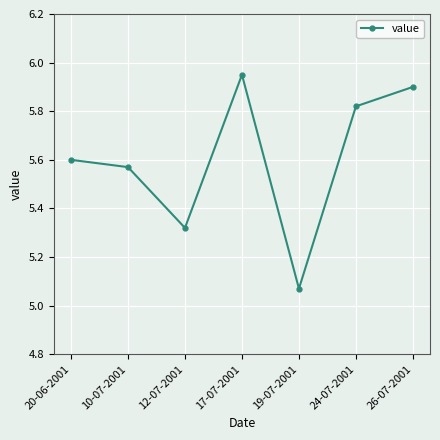

Rank the categories by value from highest to lowest.

17-07-2001, 26-07-2001, 24-07-2001, 20-06-2001, 10-07-2001, 12-07-2001, 19-07-2001